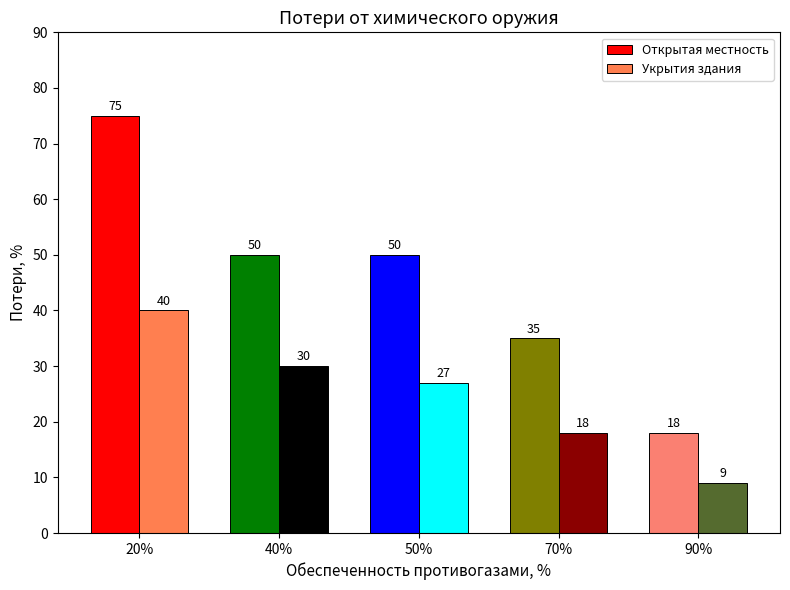

What is the label of the 3rd bar from the right?

50%